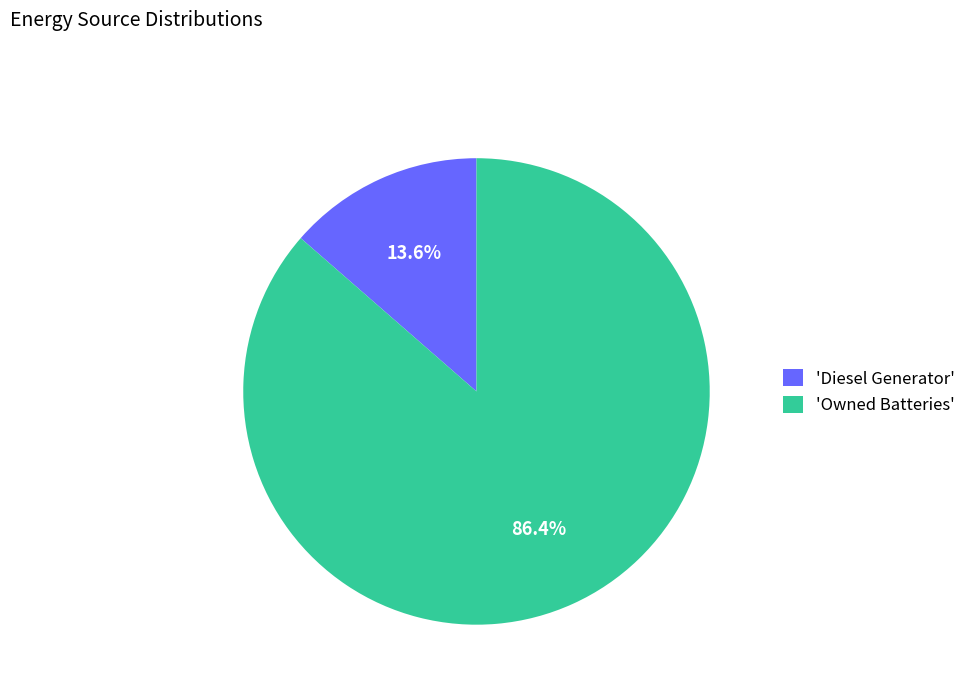

Approximately how many times larger is the value at 'Owned Batteries' compared to 'Diesel Generator'?

6.4